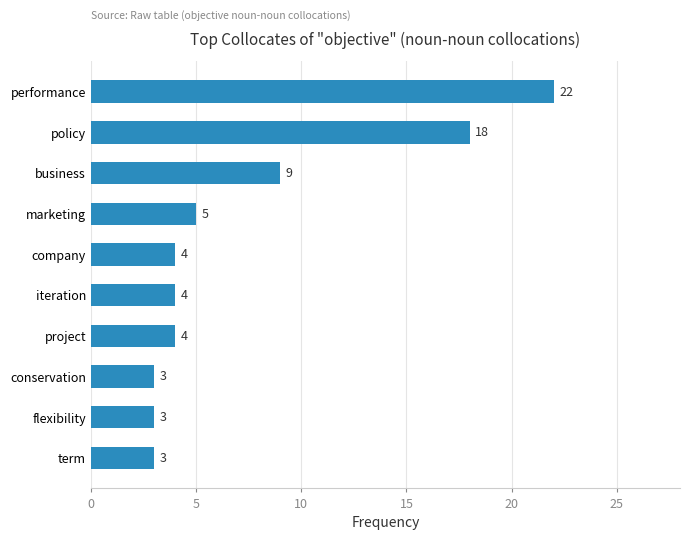

Approximately how many times larger is the value at company compared to conservation?

1.3